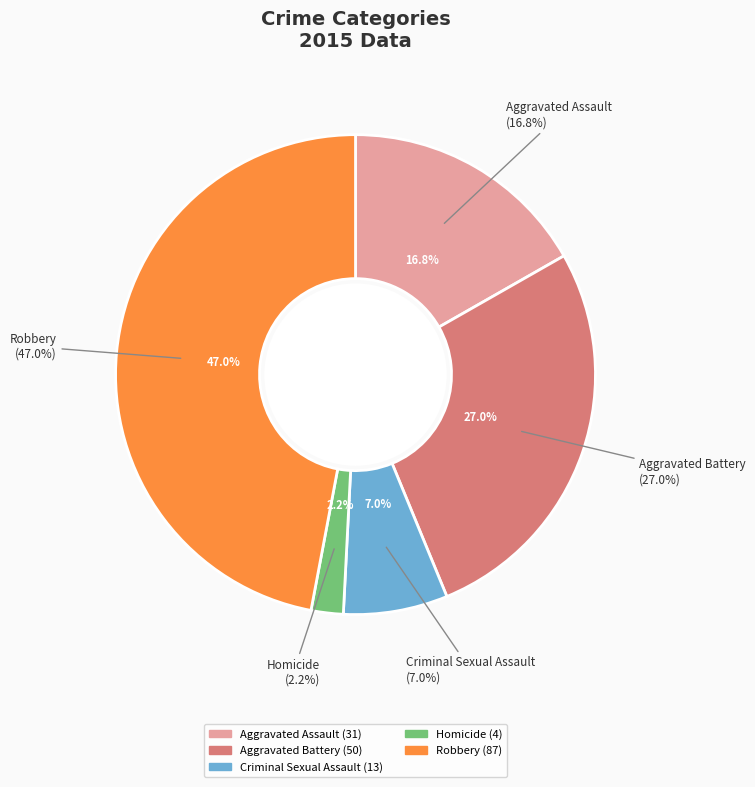

Which slice is the largest?

Robbery